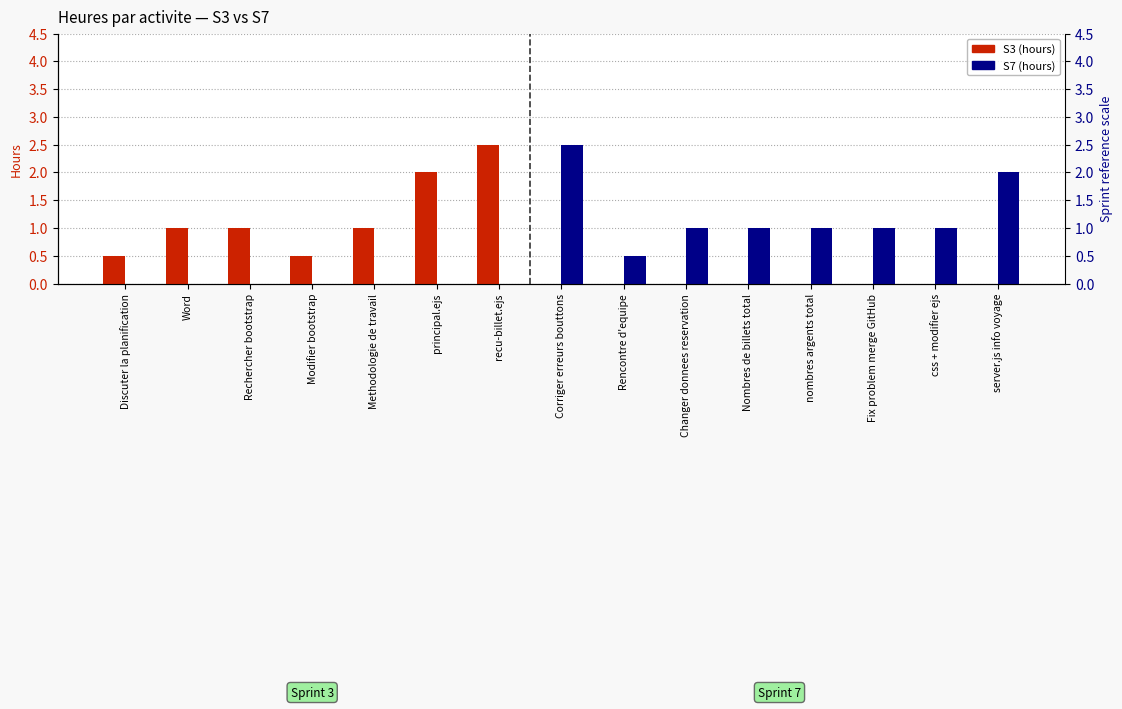

At how many categories does at least one series exceed 0?

15